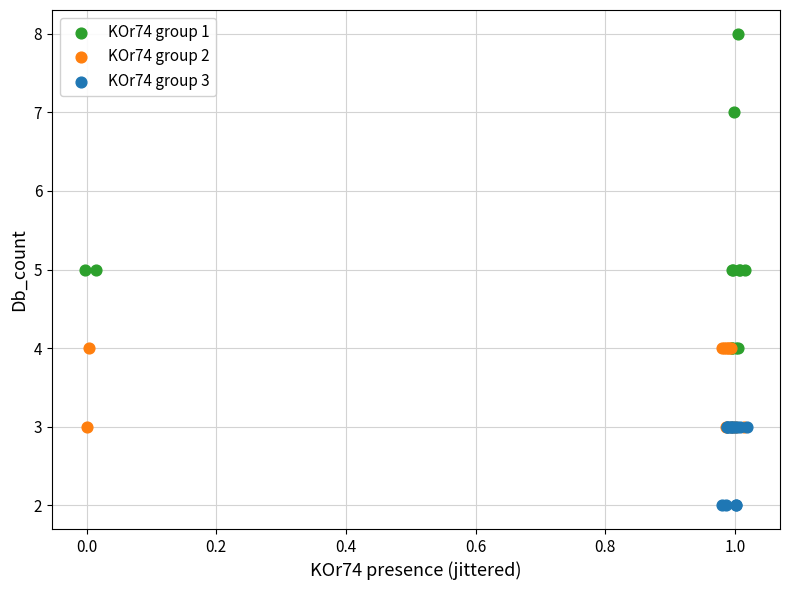

Which series has the largest Y range (max minus min)?

KOr74 group 1